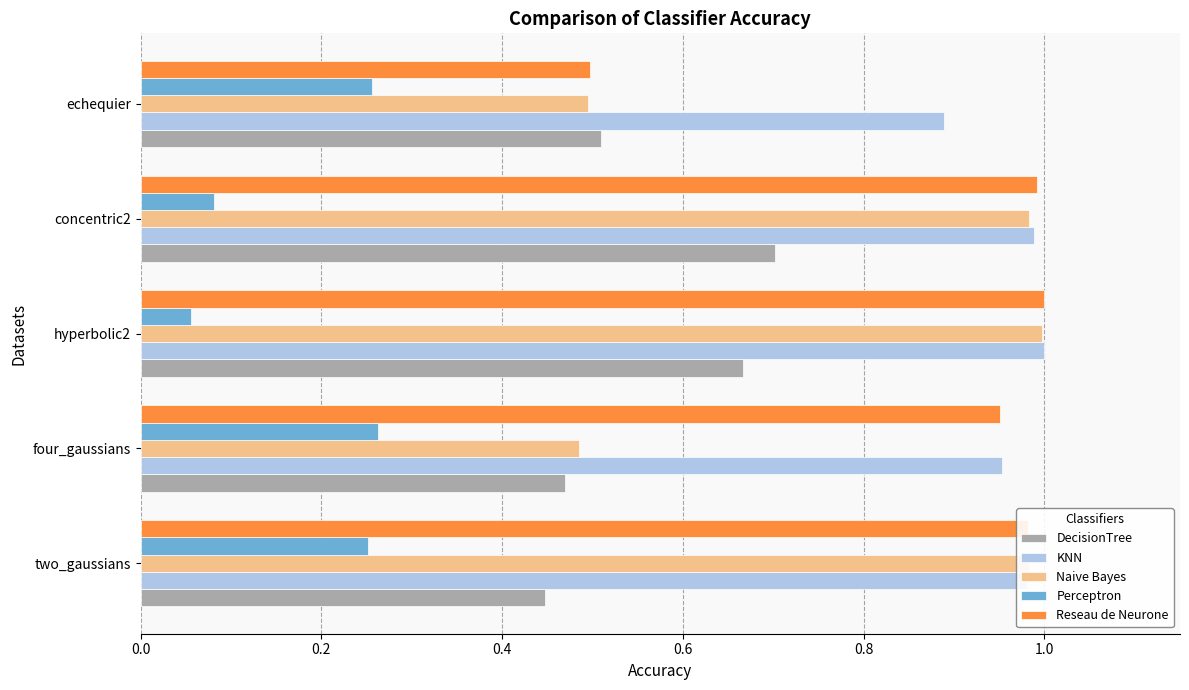

Is the value of KNN at concentric2 greater than the value of DecisionTree at echequier?

Yes